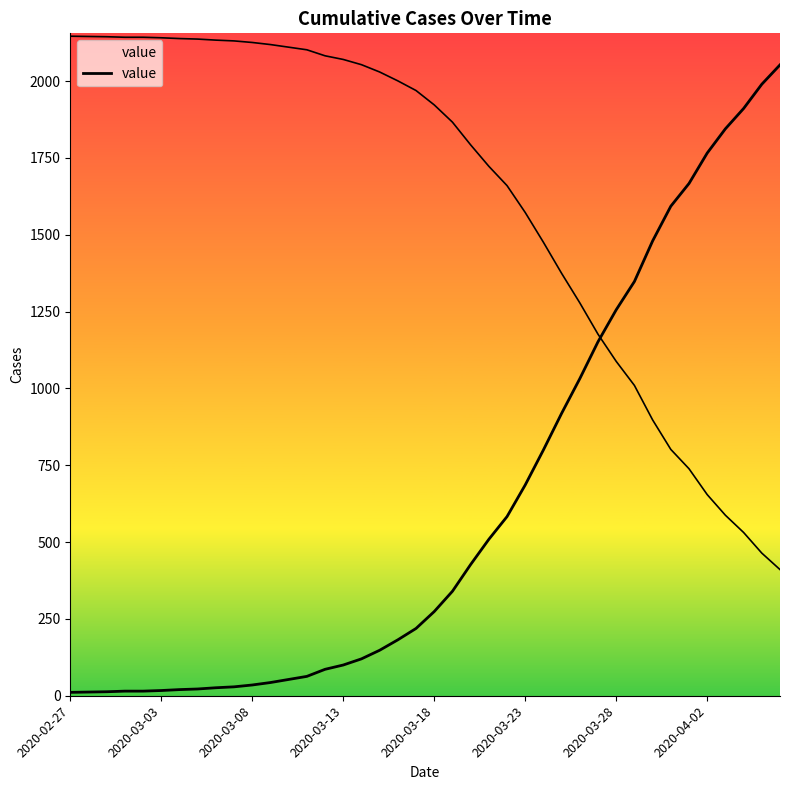

True or false: the data has more than 1 interior local peaks.

False